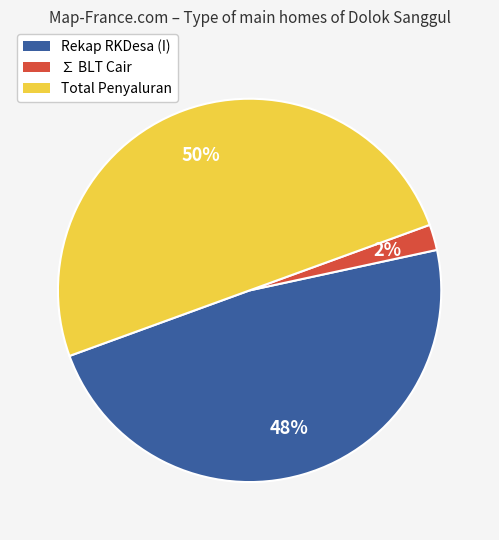

Does Rekap RKDesa (I) represent more than half of the total?

No